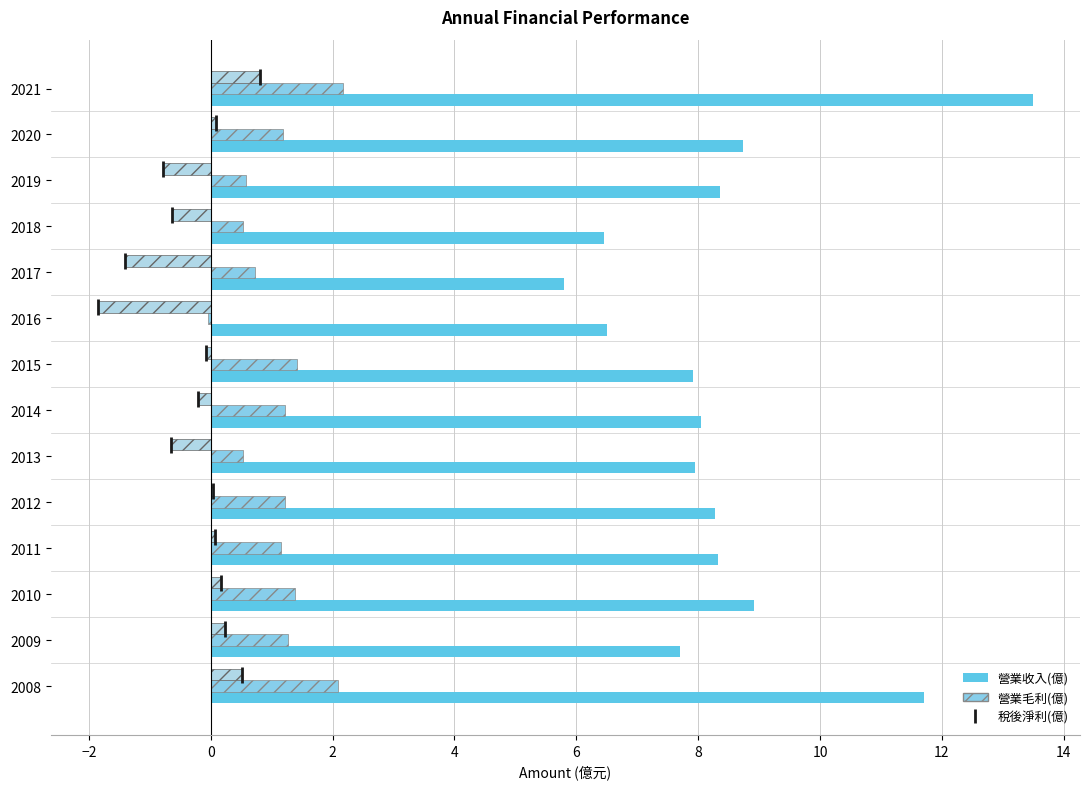

Is the value of 營業毛利(億) at 2016 greater than the value of 營業收入(億) at 2009?

No